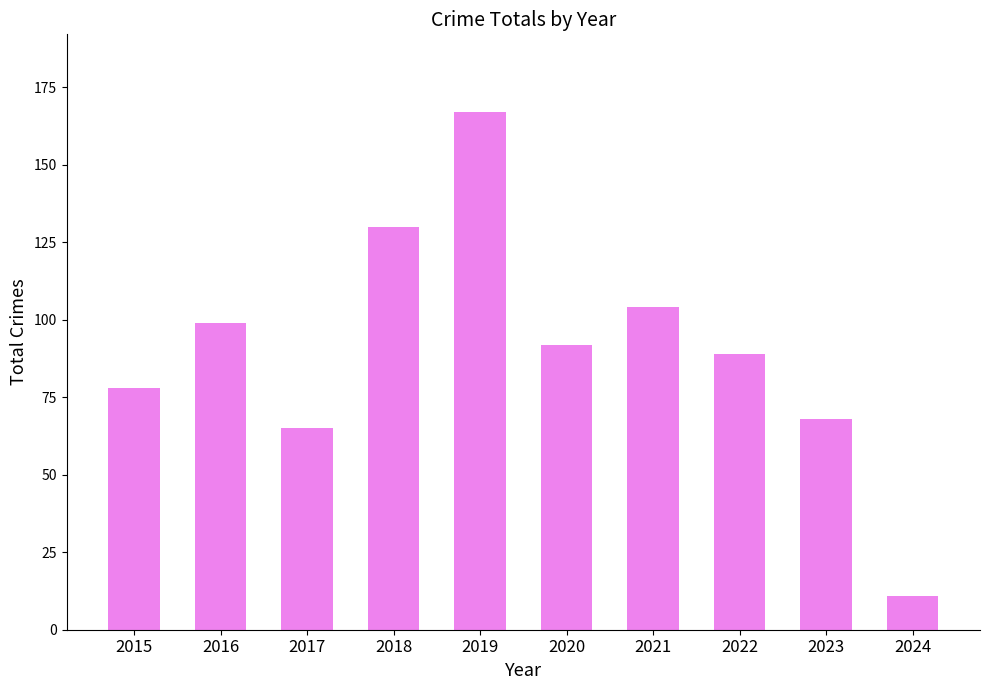

How many data points does each series have?

10